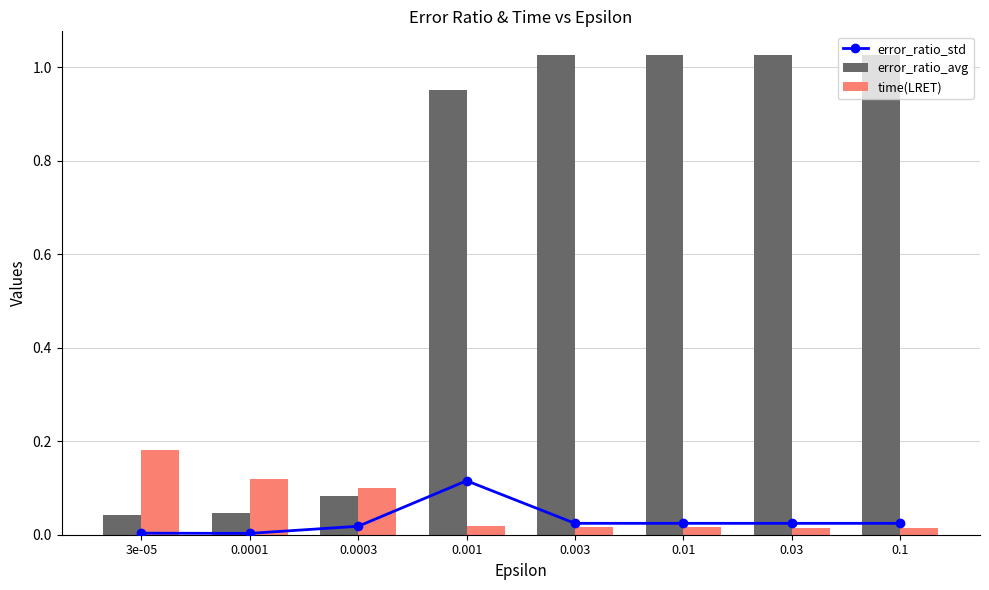

Read the error_ratio_avg value at 0.001.

1.0